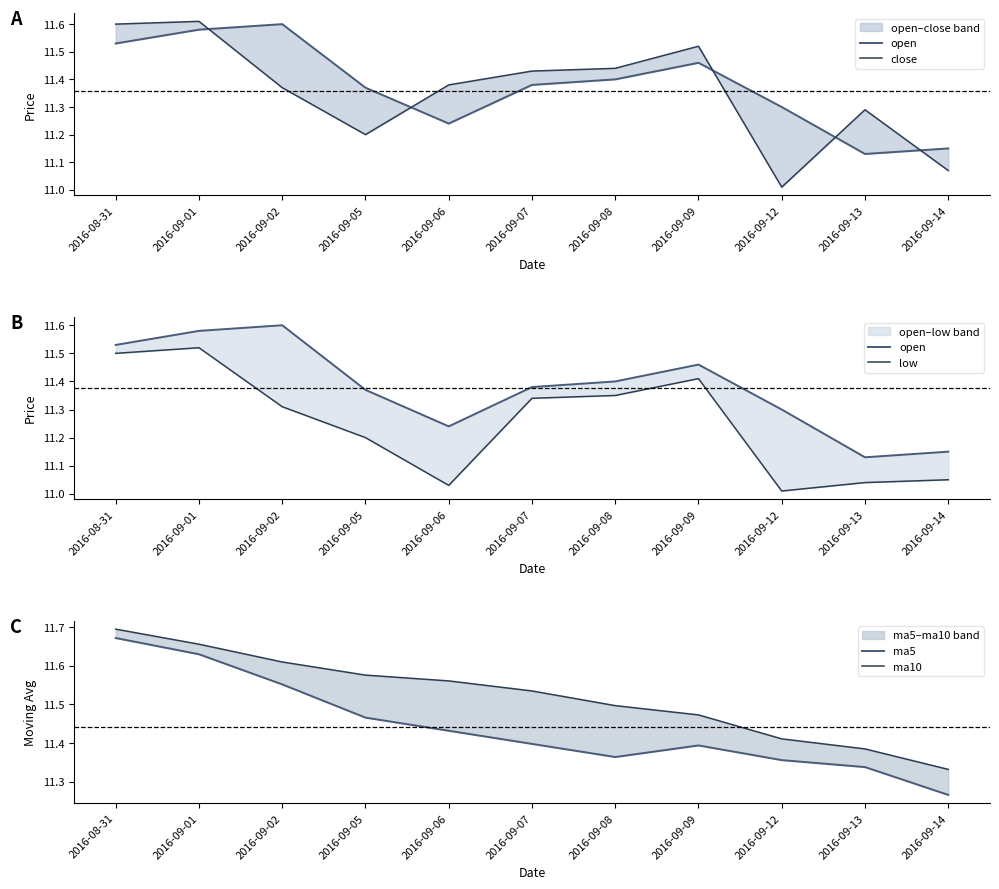

What are all the series names shown in the legend?

open, close, low, ma5, ma10